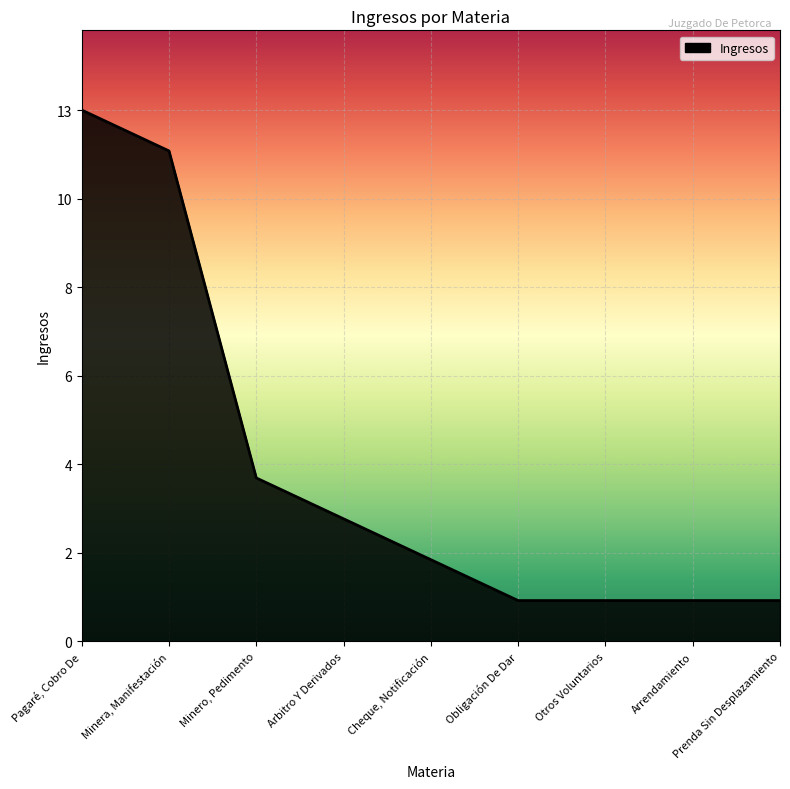

What is the average value?

4